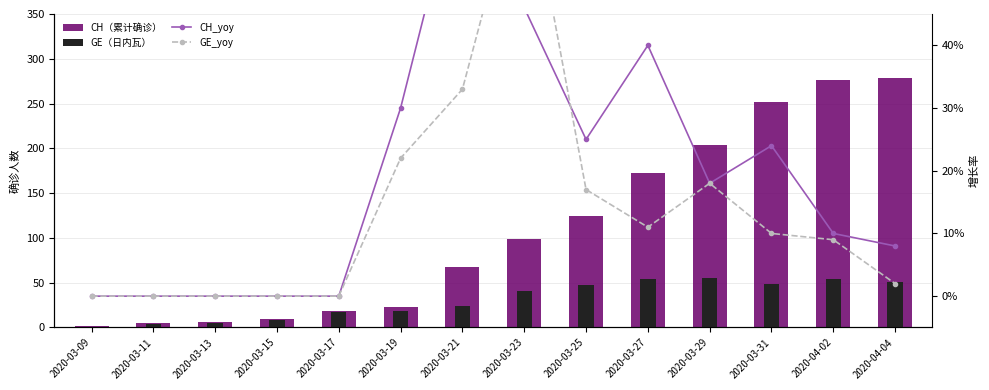

What is the difference between the second highest and minimum values in the GE_yoy series?

0.3